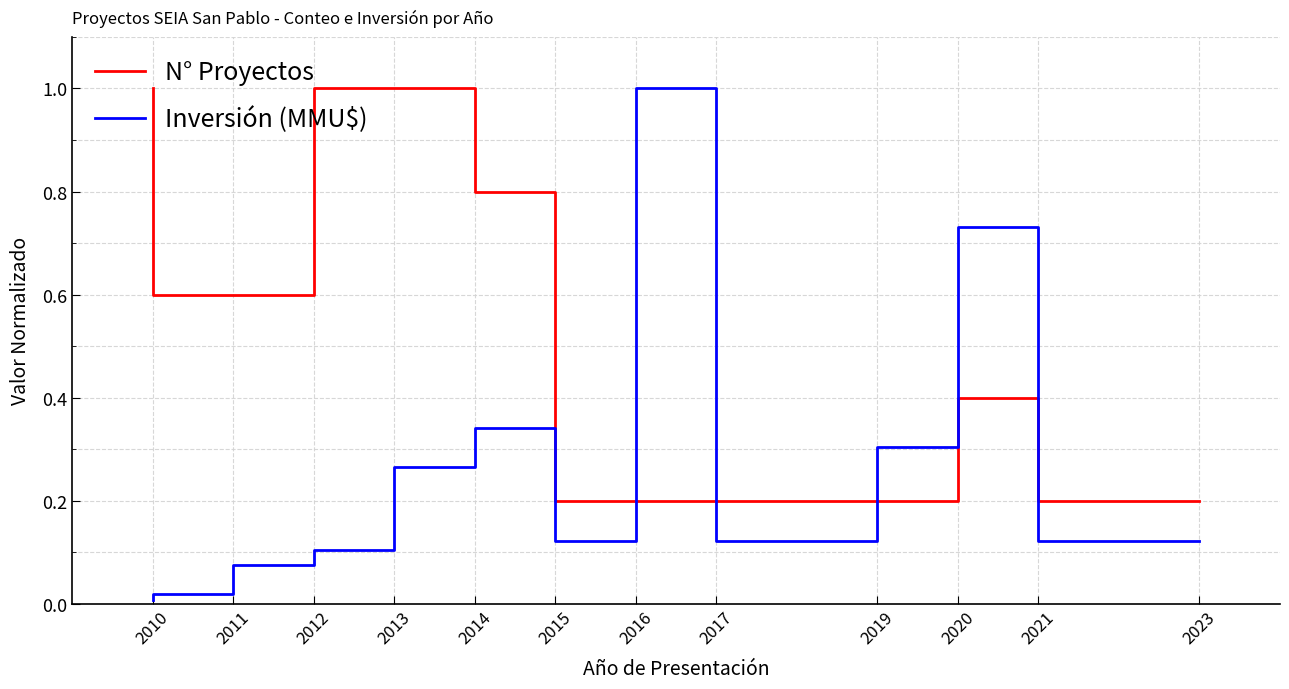

How many data points does each series have?

12